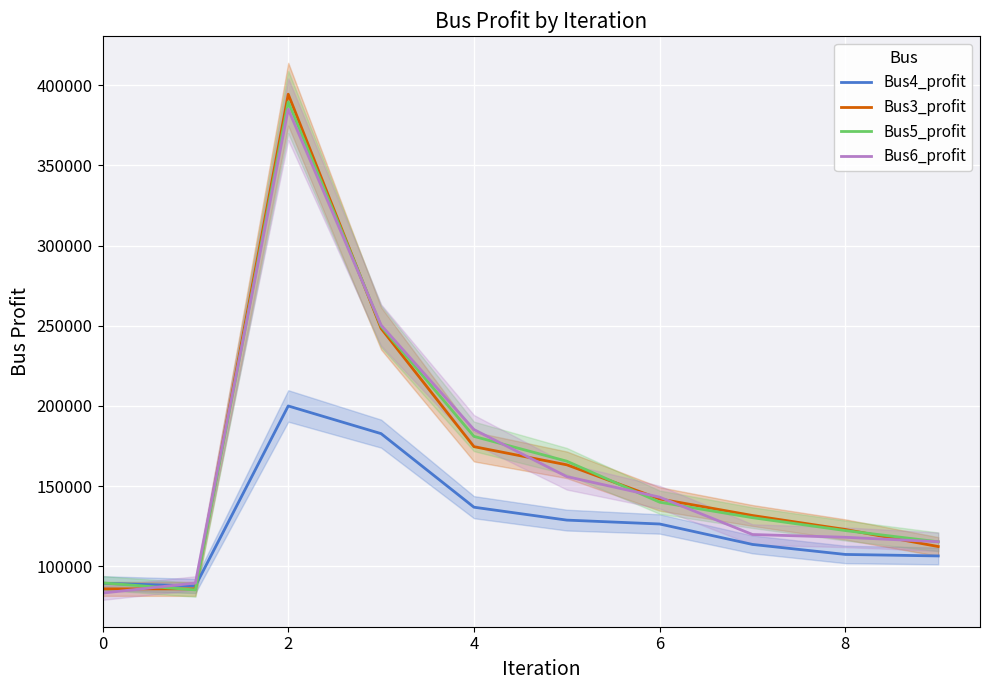

How many lines are shown in the chart?

4